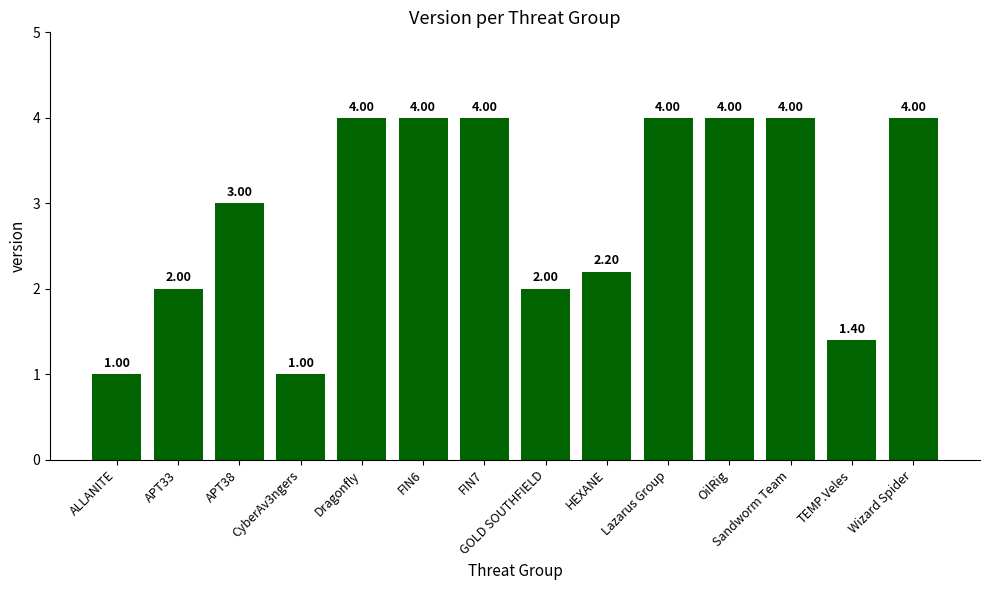

Between HEXANE and ALLANITE, which is larger?

HEXANE